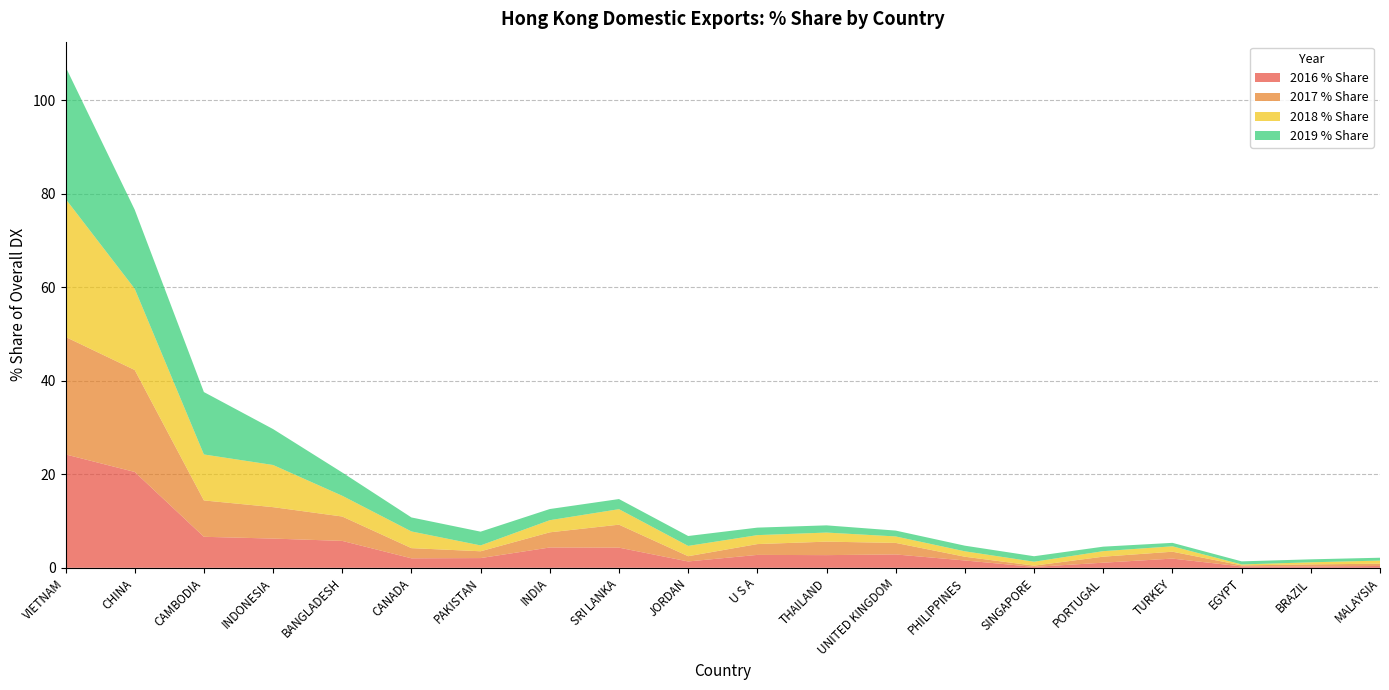

Reading left to right, transcribe all the data shown in this chart.

2016 % Share: VIETNAM=24.2	CHINA=20.5	CAMBODIA=6.6	INDONESIA=6.3	BANGLADESH=5.8	CANADA=2.0	PAKISTAN=2.1	INDIA=4.3	SRI LANKA=4.3	JORDAN=1.4	U S A=2.8	THAILAND=2.7	UNITED KINGDOM=2.9	PHILIPPINES=1.6	SINGAPORE=0.2	PORTUGAL=1.1	TURKEY=2.0	EGYPT=0.3	BRAZIL=0.3	MALAYSIA=0.4
2017 % Share: VIETNAM=25.1	CHINA=21.8	CAMBODIA=7.8	INDONESIA=6.7	BANGLADESH=5.2	CANADA=2.2	PAKISTAN=1.5	INDIA=3.2	SRI LANKA=4.9	JORDAN=1.1	U S A=2.3	THAILAND=2.9	UNITED KINGDOM=2.5	PHILIPPINES=0.8	SINGAPORE=0.3	PORTUGAL=1.3	TURKEY=1.5	EGYPT=0.2	BRAZIL=0.4	MALAYSIA=0.5
2018 % Share: VIETNAM=29.5	CHINA=17.4	CAMBODIA=9.8	INDONESIA=9.0	BANGLADESH=4.4	CANADA=3.6	PAKISTAN=1.2	INDIA=2.6	SRI LANKA=3.3	JORDAN=2.2	U S A=1.9	THAILAND=1.9	UNITED KINGDOM=1.4	PHILIPPINES=1.2	SINGAPORE=0.8	PORTUGAL=1.2	TURKEY=1.2	EGYPT=0.2	BRAZIL=0.4	MALAYSIA=0.7
2019 % Share: VIETNAM=28.2	CHINA=16.9	CAMBODIA=13.3	INDONESIA=7.7	BANGLADESH=5.0	CANADA=3.0	PAKISTAN=2.9	INDIA=2.4	SRI LANKA=2.2	JORDAN=2.1	U S A=1.6	THAILAND=1.5	UNITED KINGDOM=1.2	PHILIPPINES=1.2	SINGAPORE=1.2	PORTUGAL=1.0	TURKEY=0.7	EGYPT=0.7	BRAZIL=0.6	MALAYSIA=0.6